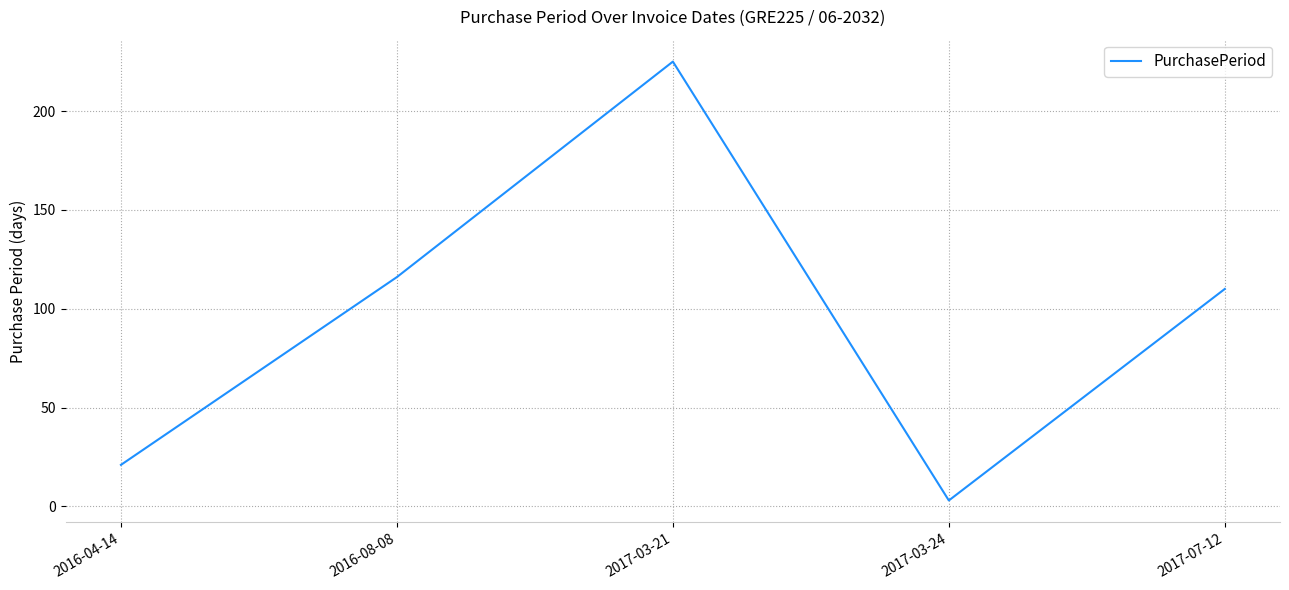

What is the average value?

95